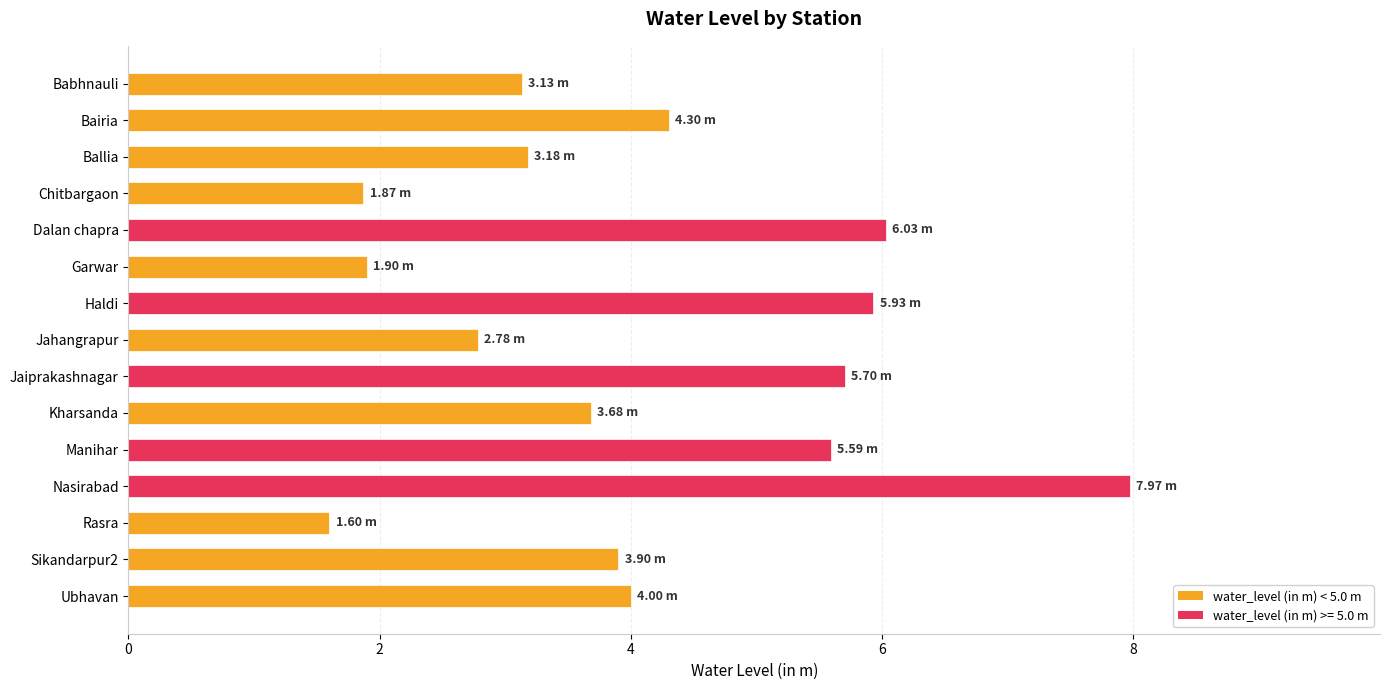

What is the label of the 3rd bar from the top?

Ballia